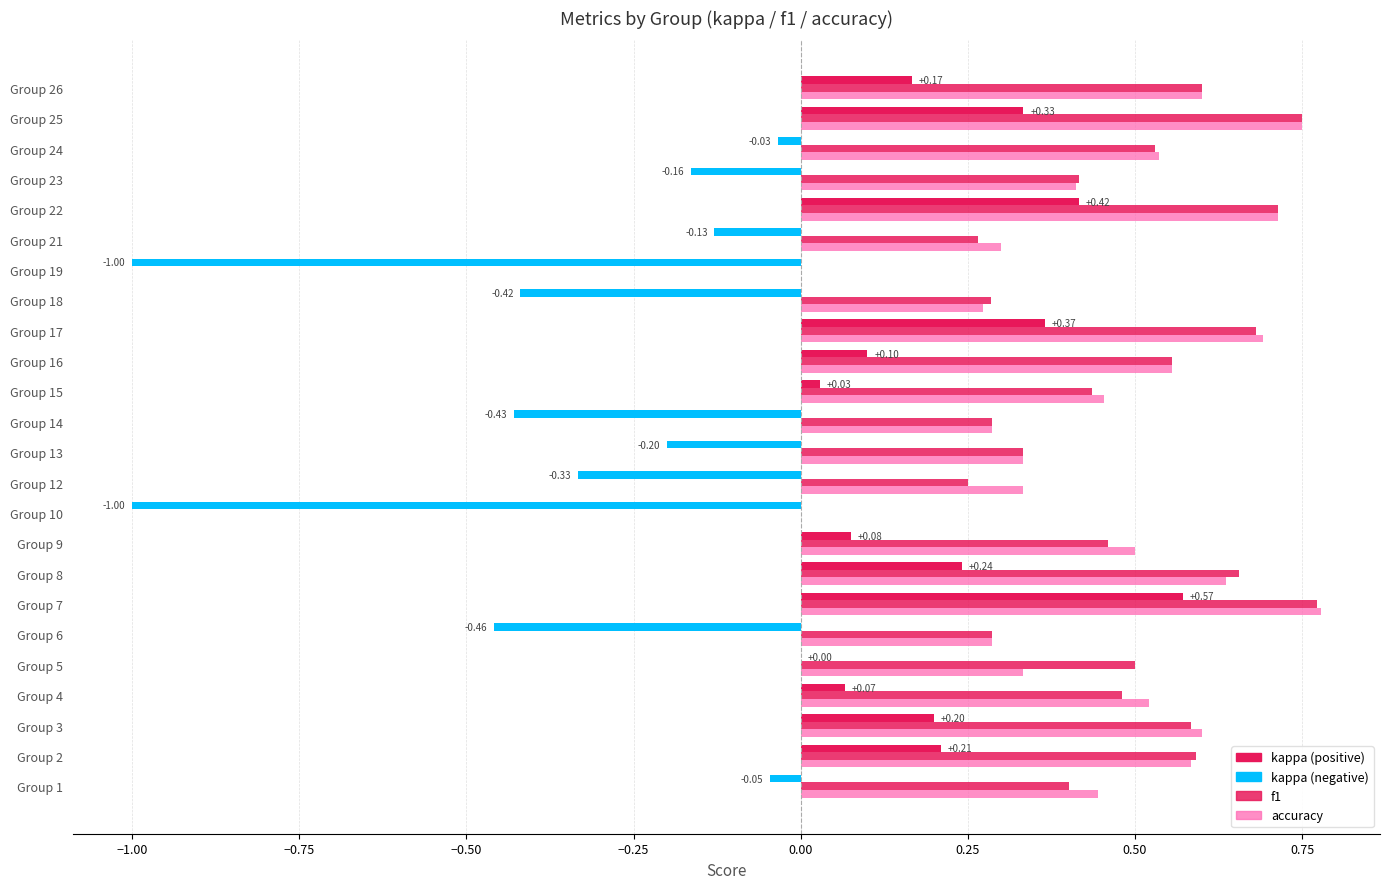

True or false: accuracy has a value of 0.3 at Group 7.

False